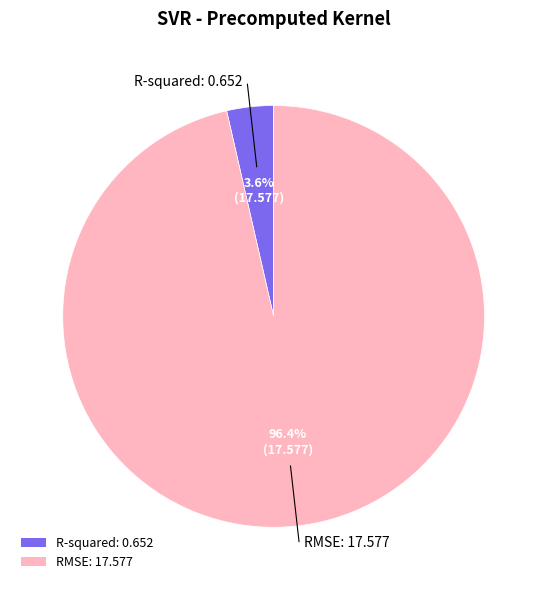

Which slice is the smallest?

R-squared